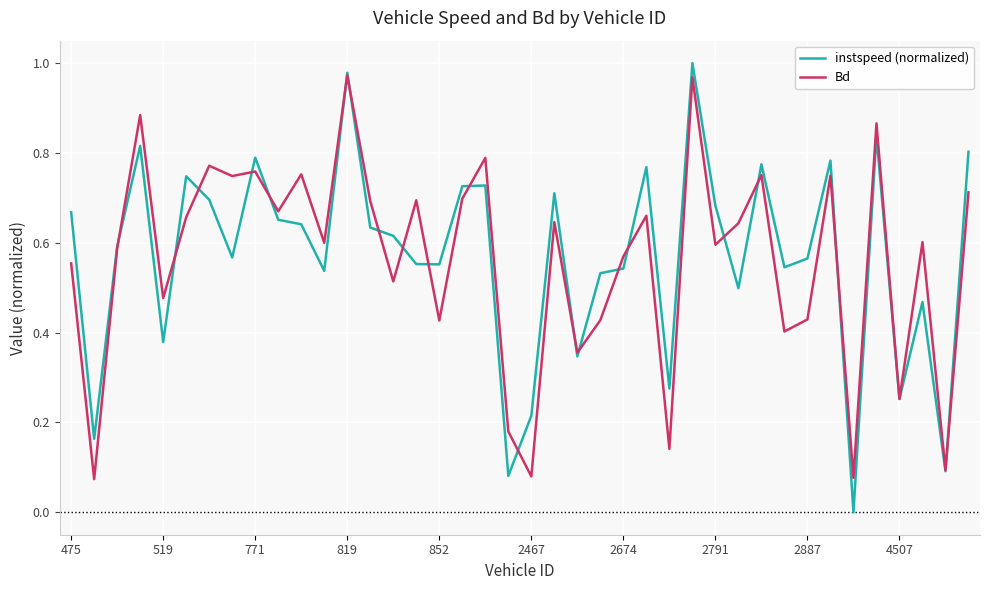

Which series has the largest range (max minus min)?

instspeed (normalized)